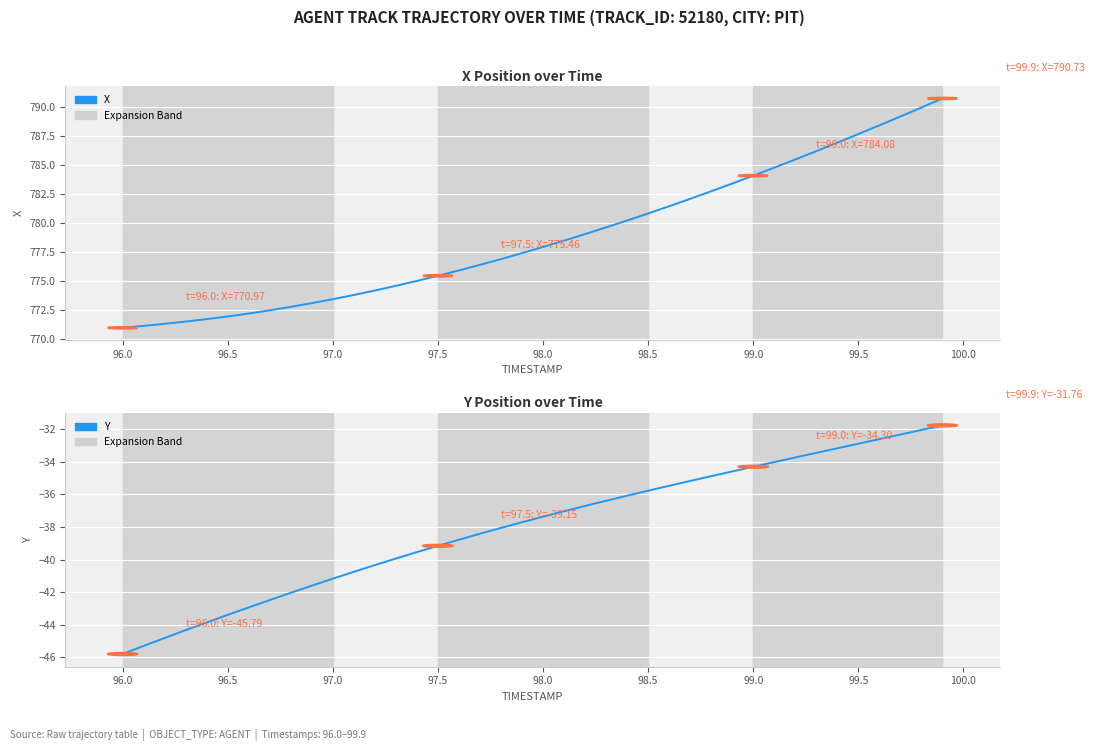

What are all the series names shown in the legend?

X, Y